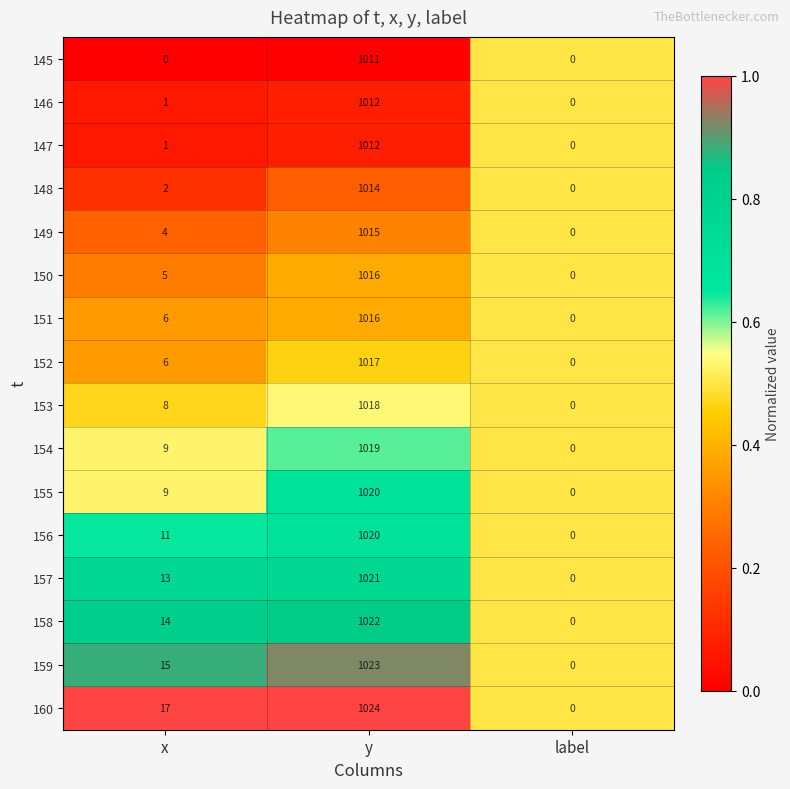

Which series has the largest total across all categories?

160